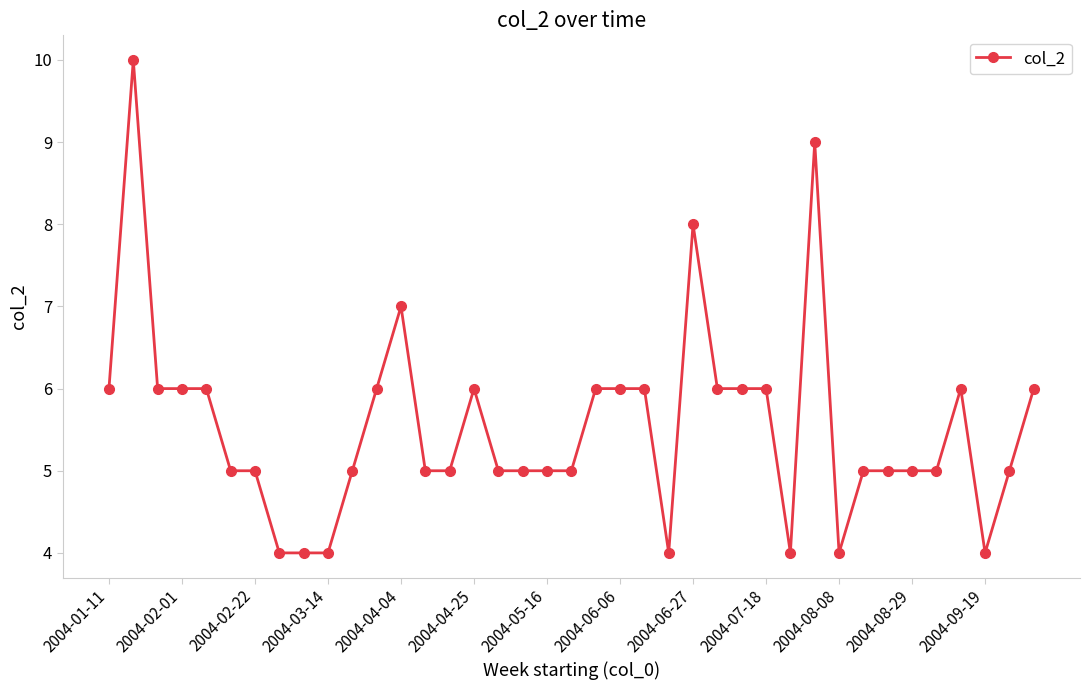

What is the difference between the maximum and second lowest values?

6